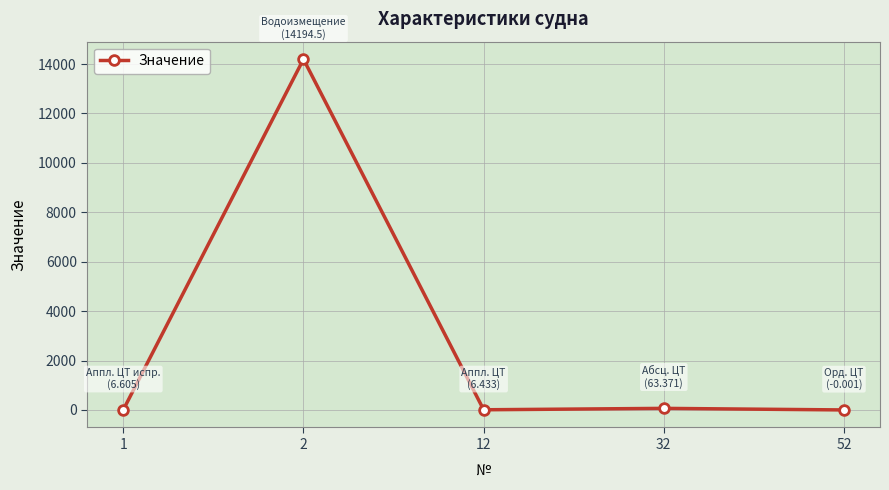

How many values are below 6?

1